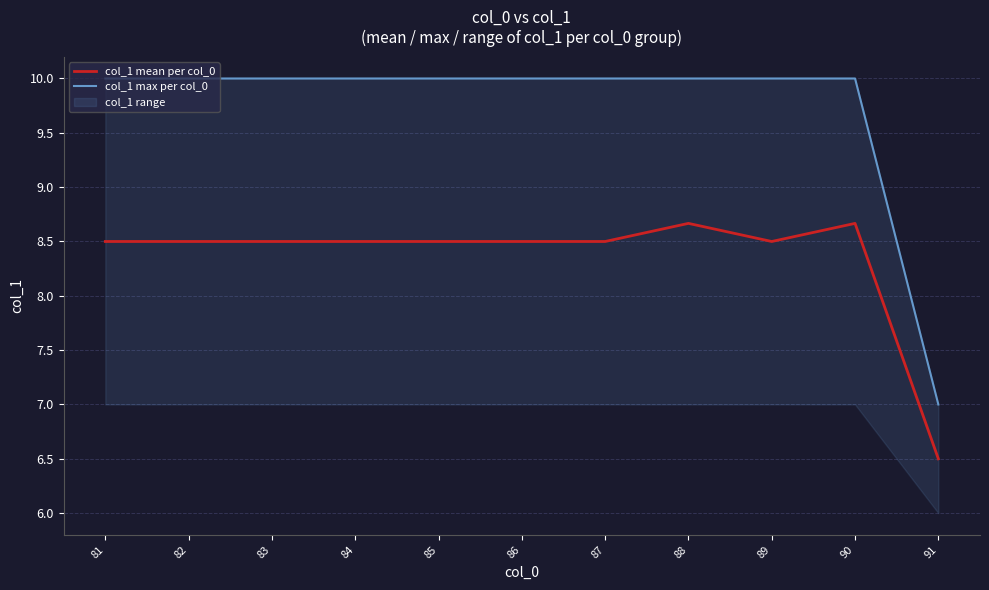

Count the col_1 mean per col_0 values in the range 8 to 9.

10